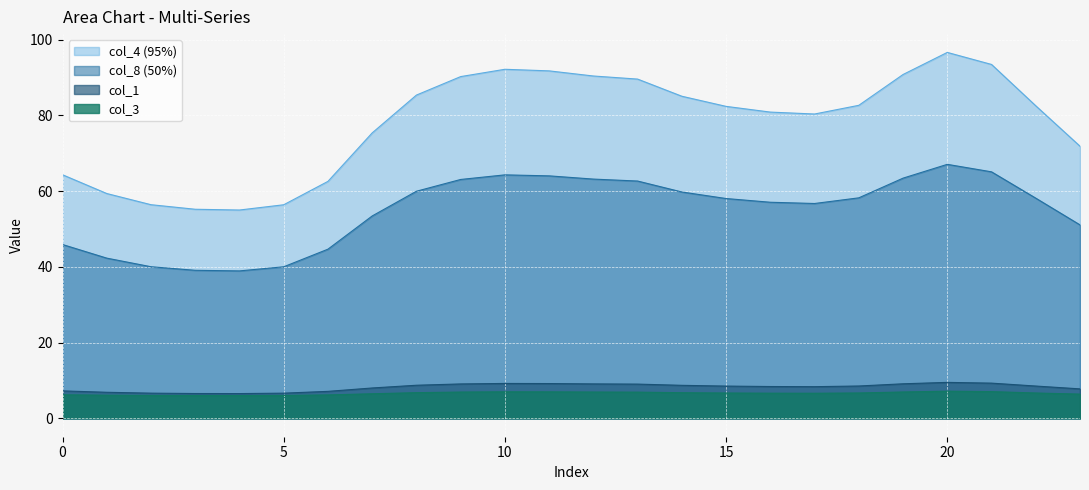

Where does the col_4 series first go above 82?

8